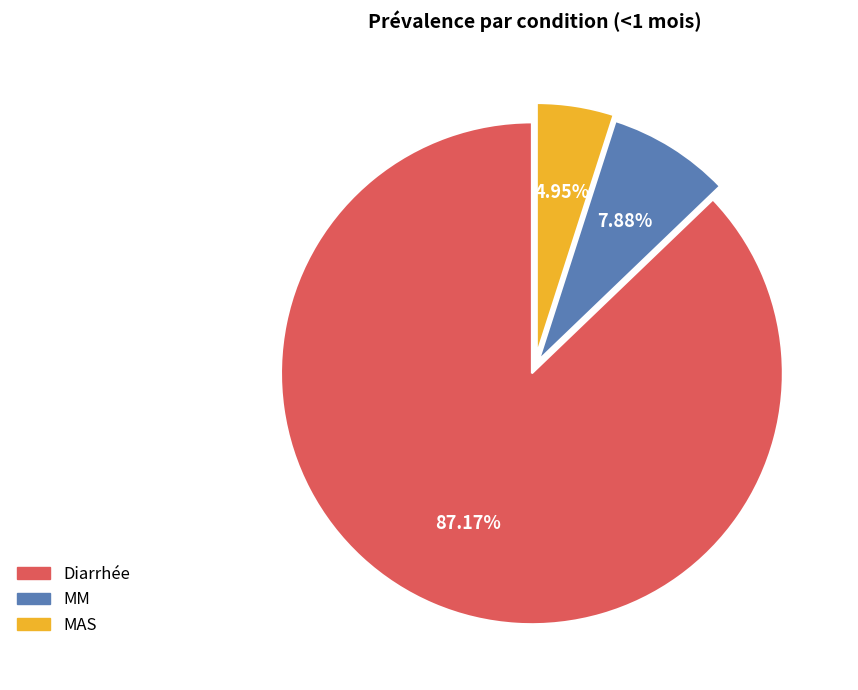

What is the total percentage of Diarrhée and MAS?

92.1%